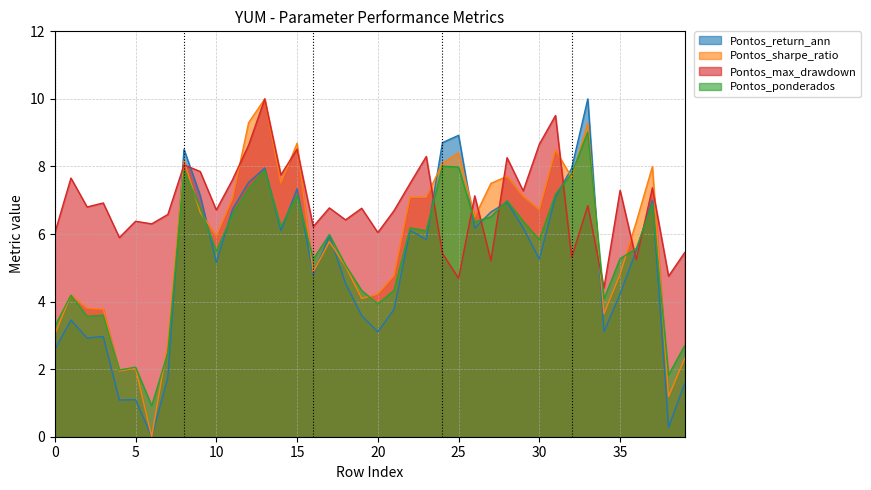

Reading left to right, what are all the values shown in this chart?

Pontos_return_ann: 0=2.6	1=3.5	2=2.9	3=3.0	4=1.1	5=1.1	6=0.0	7=1.8	8=8.5	9=7.1	10=5.2	11=6.7	12=7.5	13=8.0	14=6.1	15=7.3	16=4.8	17=5.9	18=4.5	19=3.6	20=3.1	21=3.8	22=6.1	23=5.8	24=8.7	25=8.9	26=6.2	27=6.7	28=6.9	29=6.2	30=5.3	31=7.1	32=7.9	33=10.0	34=3.1	35=4.2	36=5.5	37=7.0	38=0.3	39=1.6
Pontos_sharpe_ratio: 0=3.0	1=4.2	2=3.8	3=3.8	4=1.9	5=2.0	6=0.0	7=2.8	8=8.2	9=6.6	10=5.9	11=7.0	12=9.3	13=10.0	14=7.5	15=8.7	16=4.9	17=5.8	18=5.1	19=4.1	20=4.2	21=4.8	22=7.1	23=7.1	24=8.1	25=8.4	26=6.5	27=7.5	28=7.7	29=7.1	30=6.7	31=8.5	32=7.7	33=9.3	34=3.6	35=4.8	36=6.4	37=8.0	38=1.2	39=2.3
Pontos_max_drawdown: 0=6.0	1=7.7	2=6.8	3=6.9	4=5.9	5=6.4	6=6.3	7=6.6	8=8.0	9=7.9	10=6.7	11=7.6	12=8.6	13=10.0	14=7.7	15=8.5	16=6.2	17=6.8	18=6.4	19=6.8	20=6.0	21=6.7	22=7.5	23=8.3	24=5.4	25=4.7	26=7.1	27=5.2	28=8.3	29=7.3	30=8.7	31=9.5	32=5.3	33=6.8	34=4.4	35=7.3	36=5.2	37=7.4	38=4.8	39=5.5
Pontos_ponderados: 0=3.3	1=4.2	2=3.6	3=3.6	4=2.0	5=2.1	6=0.9	7=2.5	8=7.9	9=6.8	10=5.5	11=6.6	12=7.3	13=7.9	14=6.2	15=7.1	16=5.3	17=6.0	18=5.1	19=4.3	20=3.9	21=4.3	22=6.2	23=6.1	24=8.0	25=8.0	26=6.4	27=6.5	28=7.0	29=6.4	30=5.8	31=7.2	32=7.8	33=9.0	34=4.1	35=5.3	36=5.6	37=6.9	38=1.8	39=2.7